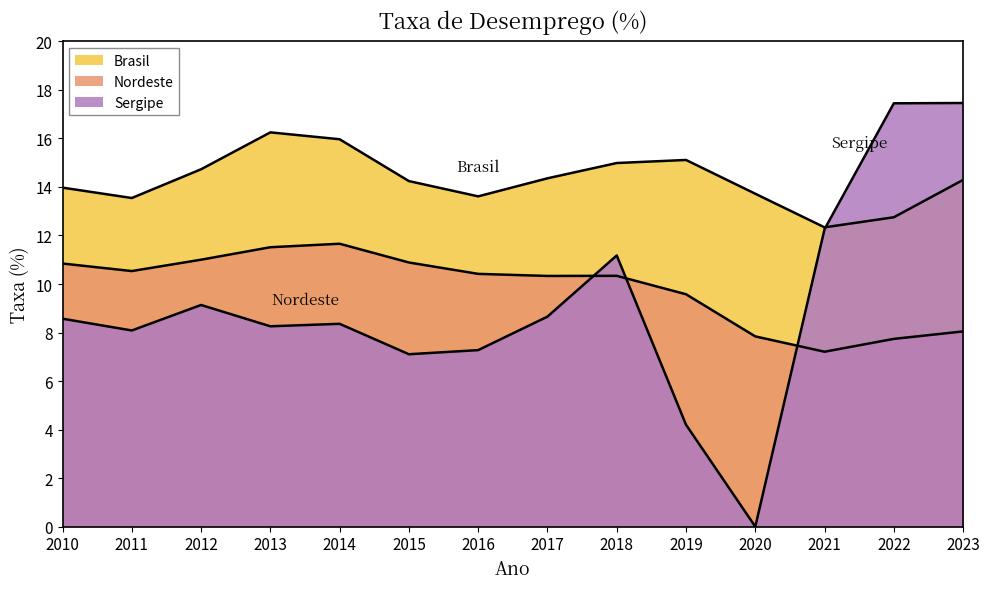

Between which two adjacent categories do Nordeste and Sergipe first intersect?

2017 and 2018